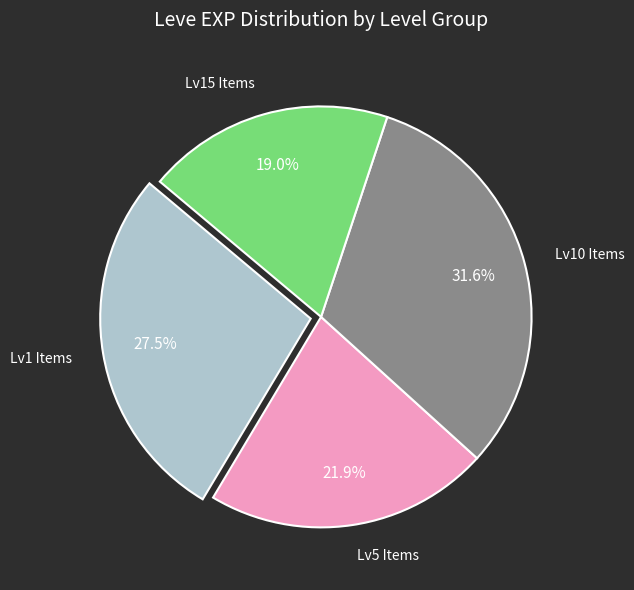

Rank the categories by value from lowest to highest.

Lv15 Items, Lv5 Items, Lv1 Items, Lv10 Items